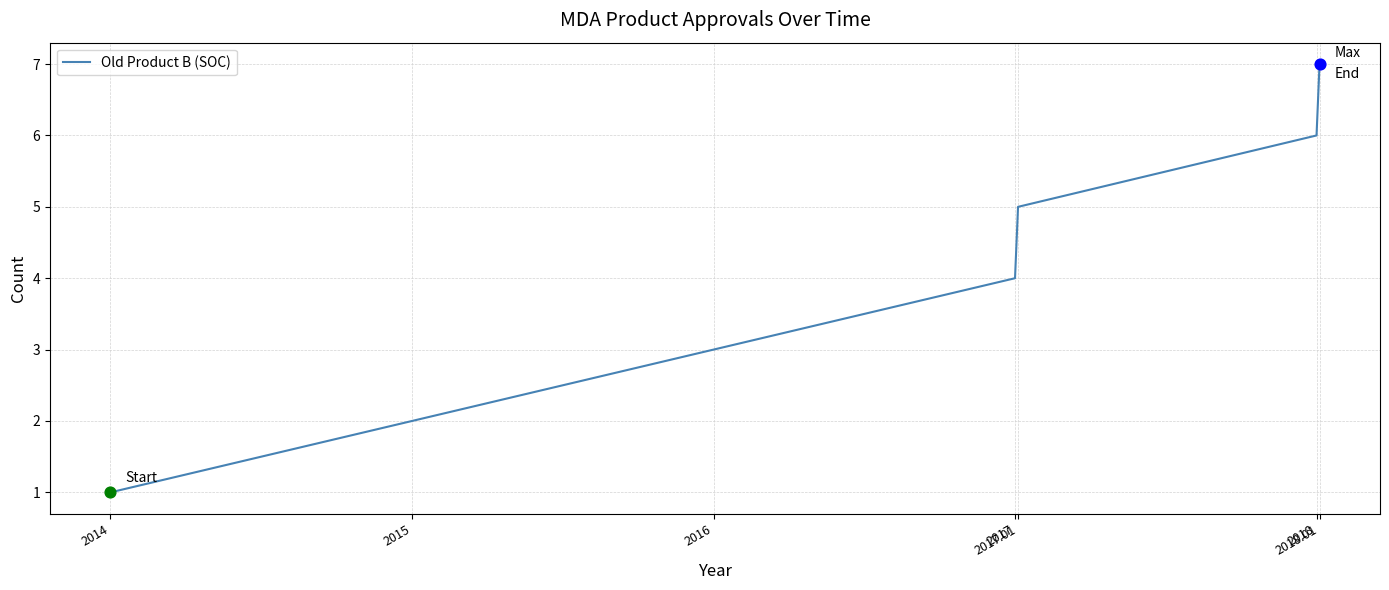

Between 2017.01 and 2018, which is larger?

2018